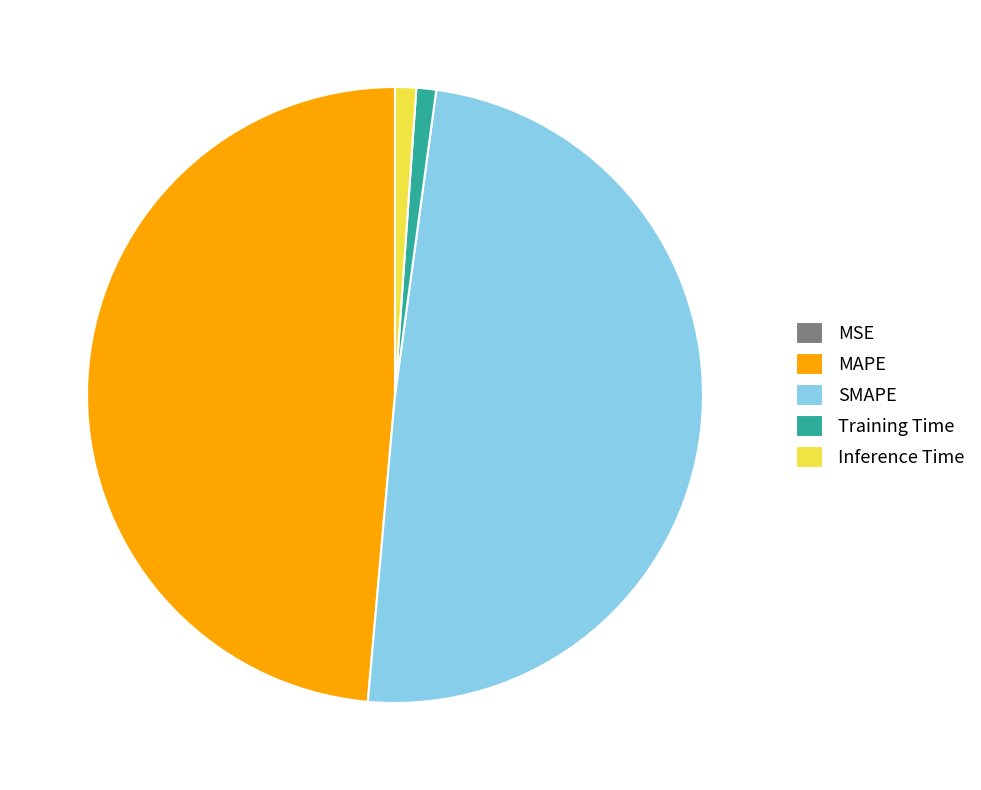

Which has a higher value, MAPE or SMAPE?

SMAPE